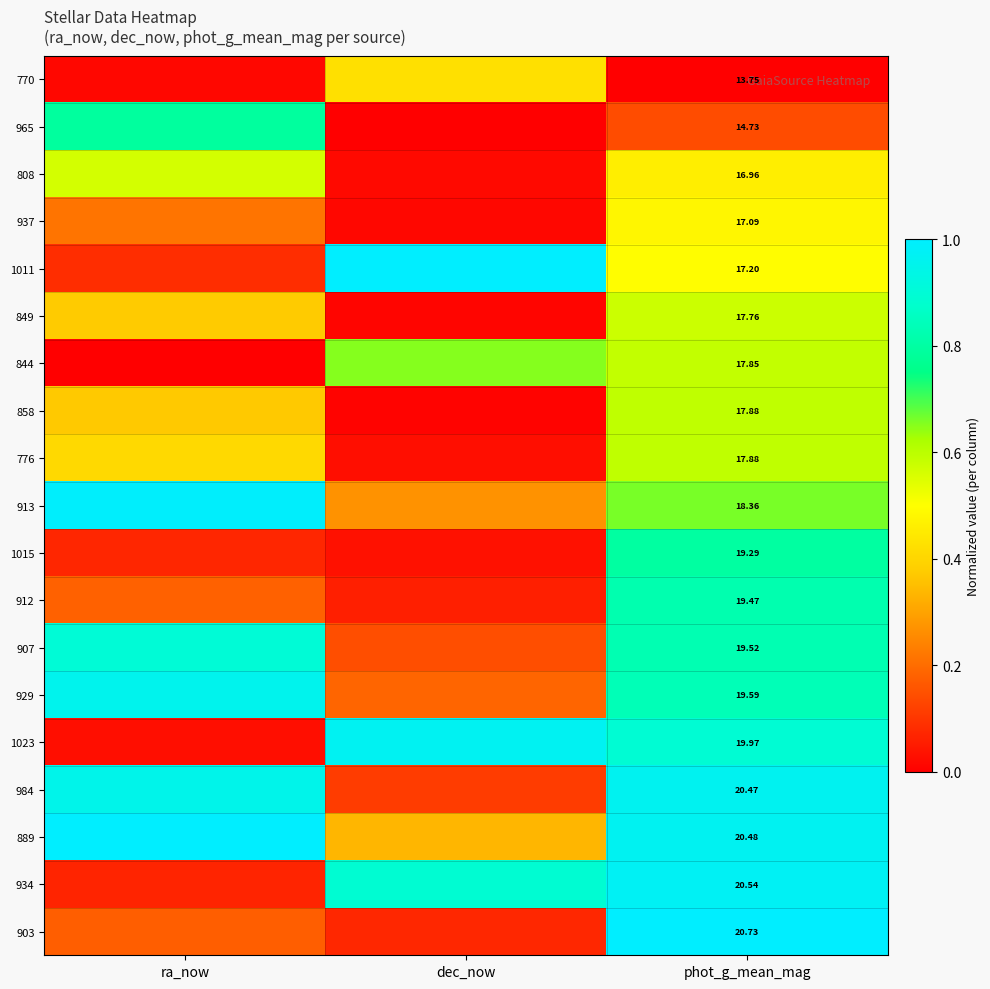

Rank the series at phot_g_mean_mag from highest to lowest value.

903, 934, 889, 984, 1023, 929, 907, 912, 1015, 913, 776, 858, 844, 849, 1011, 937, 808, 965, 770